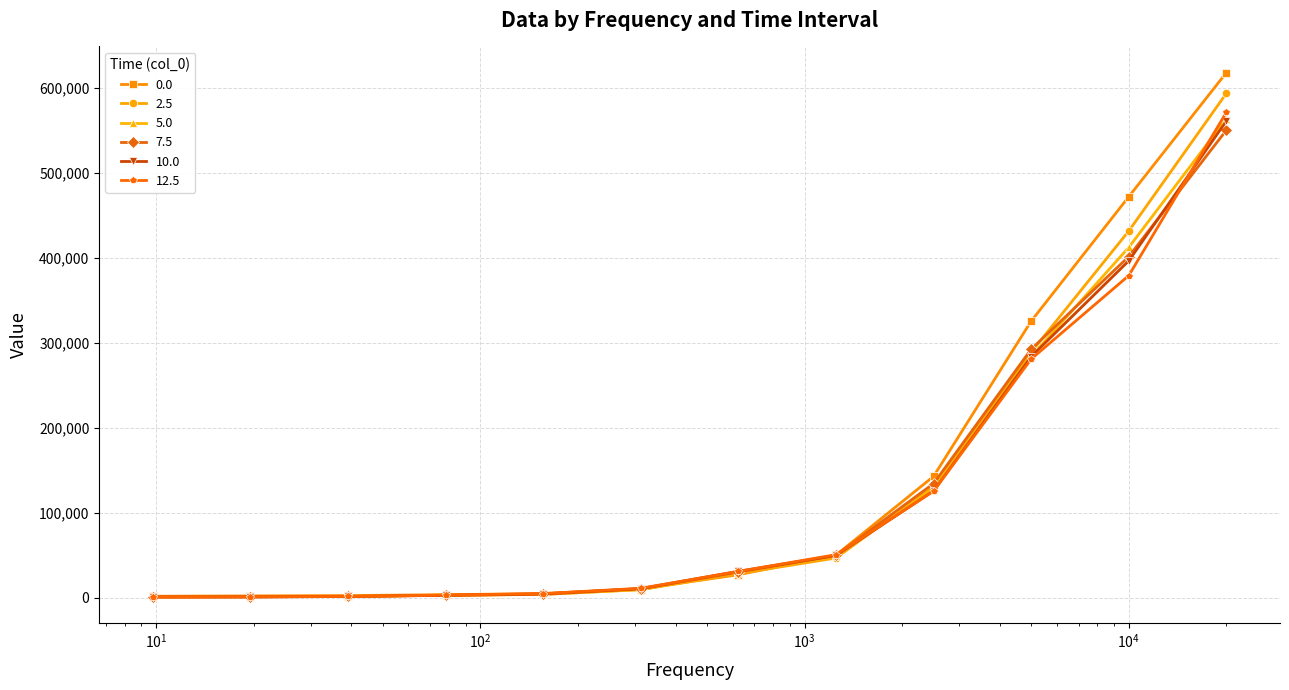

What is the greatest value displayed?

617679